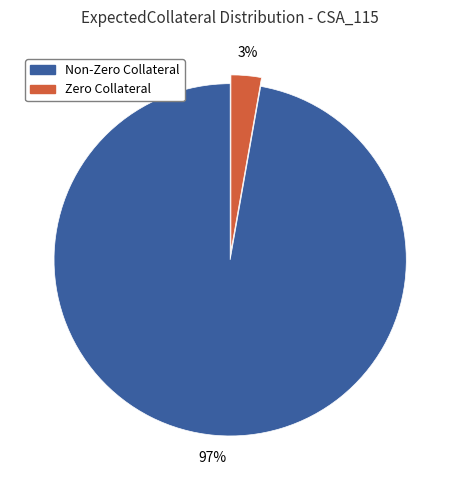

To the nearest percent, what is the average slice percentage?

50%